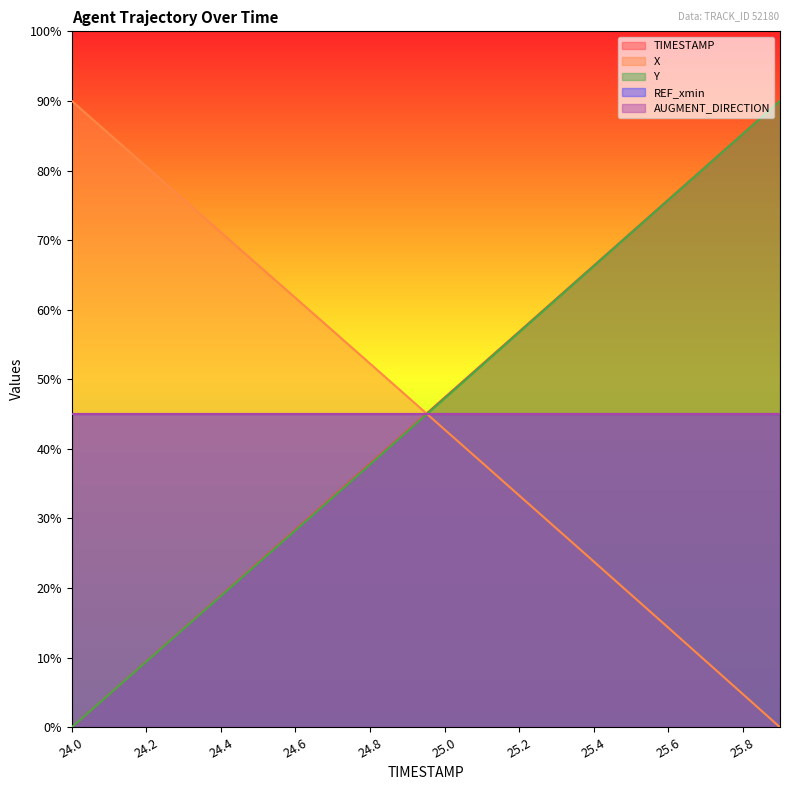

Between 24.4 and 25.3, which is larger?

25.3